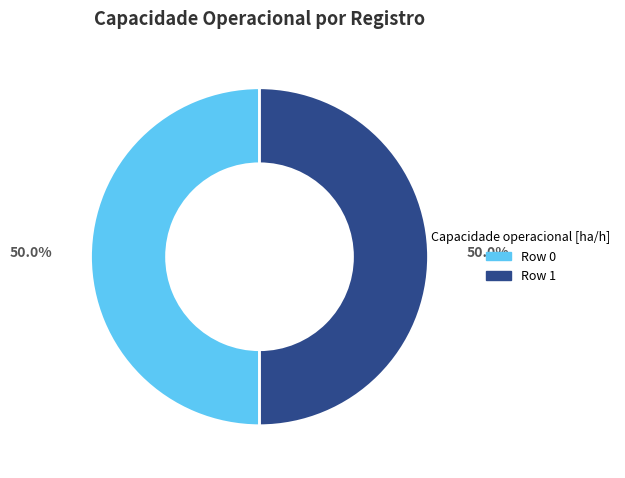

Count the number of slices in the pie.

2